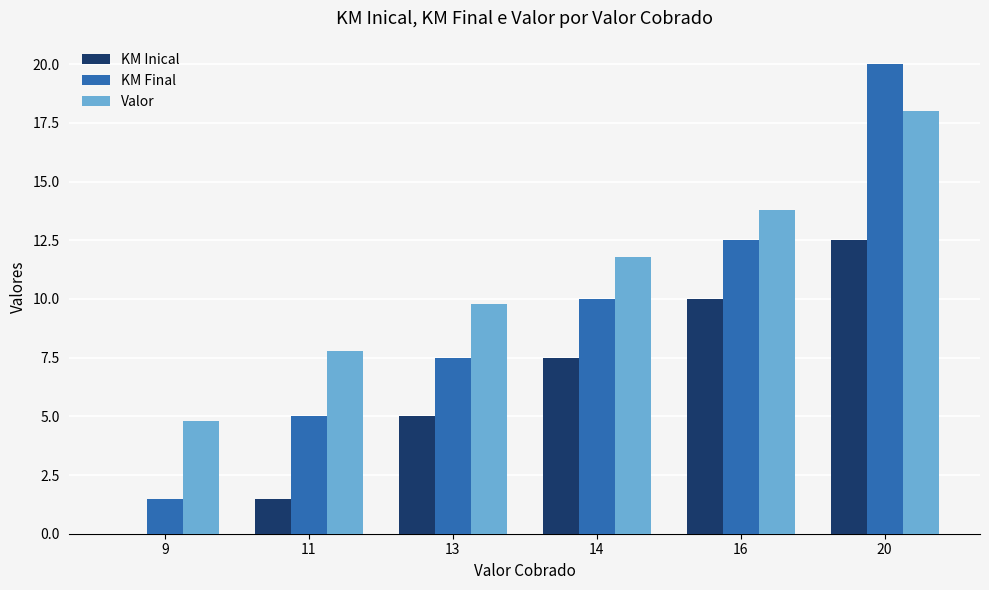

Where is KM Final nearest to the value 10?

14